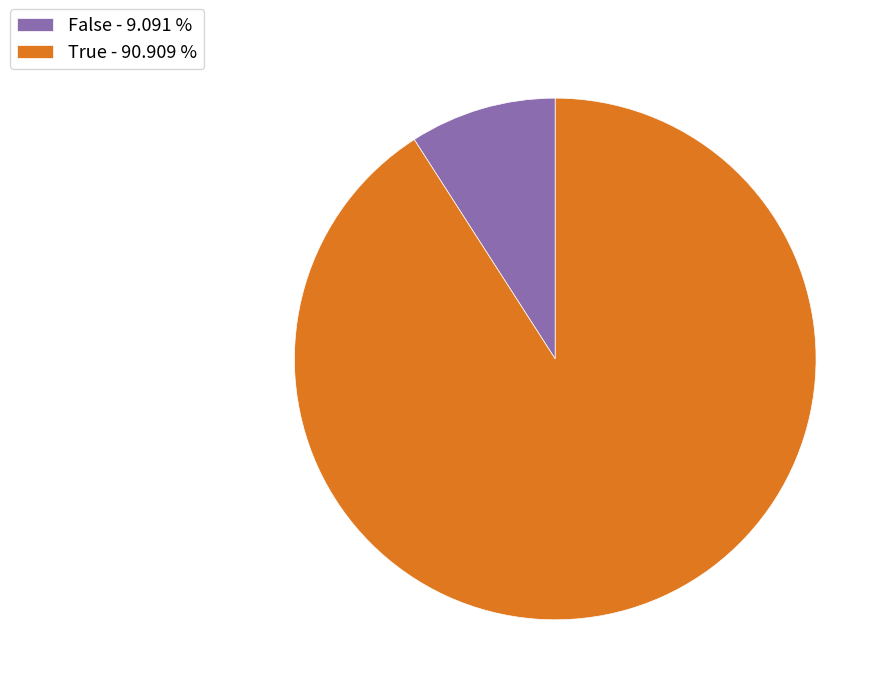

Which has a higher value, False - 9.091 % or True - 90.909 %?

True - 90.909 %